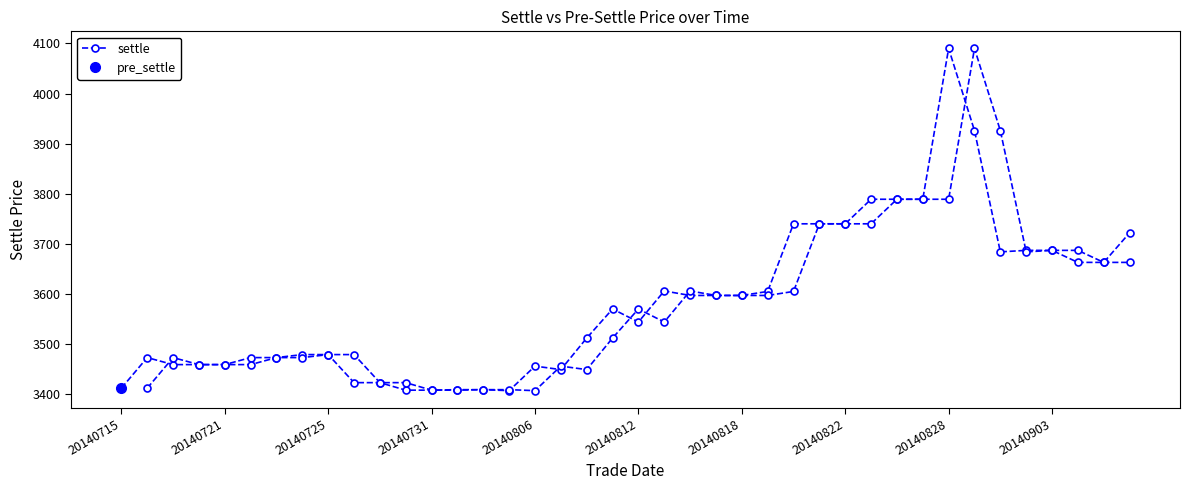

Does the chart have visible grid lines?

No